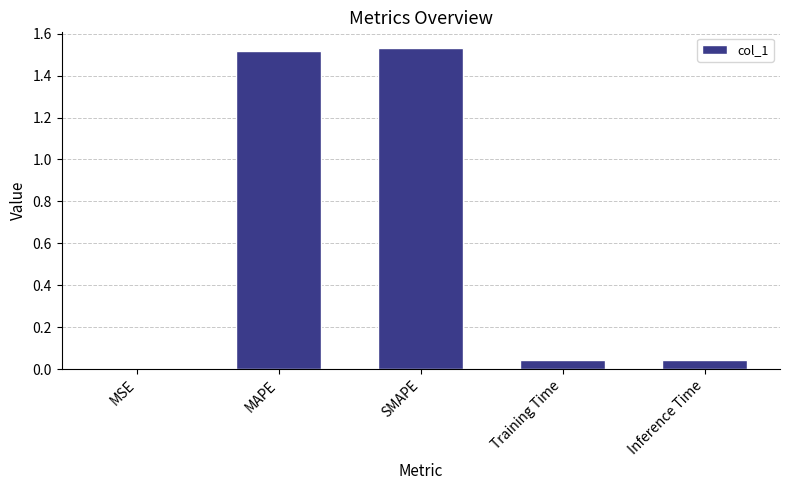

What is the sum of all values?

3.1